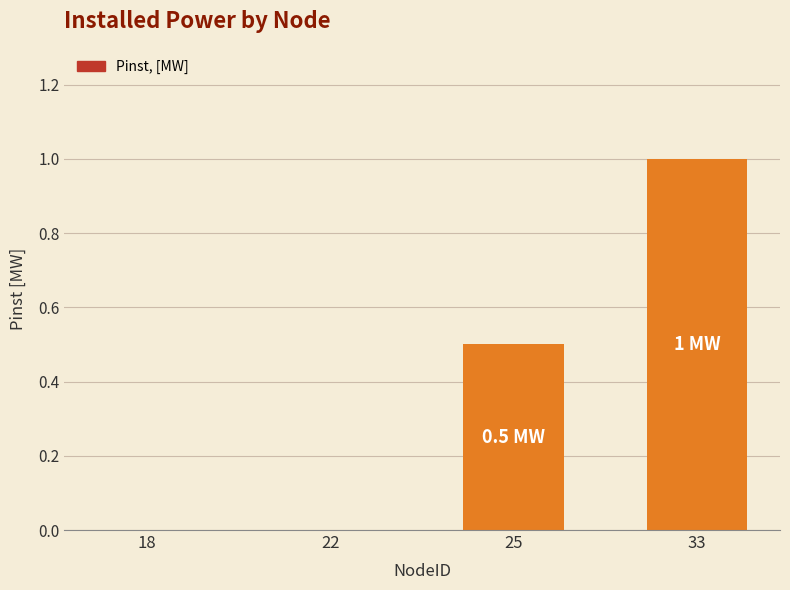

True or false: the data shows 0.4 at 33.

False